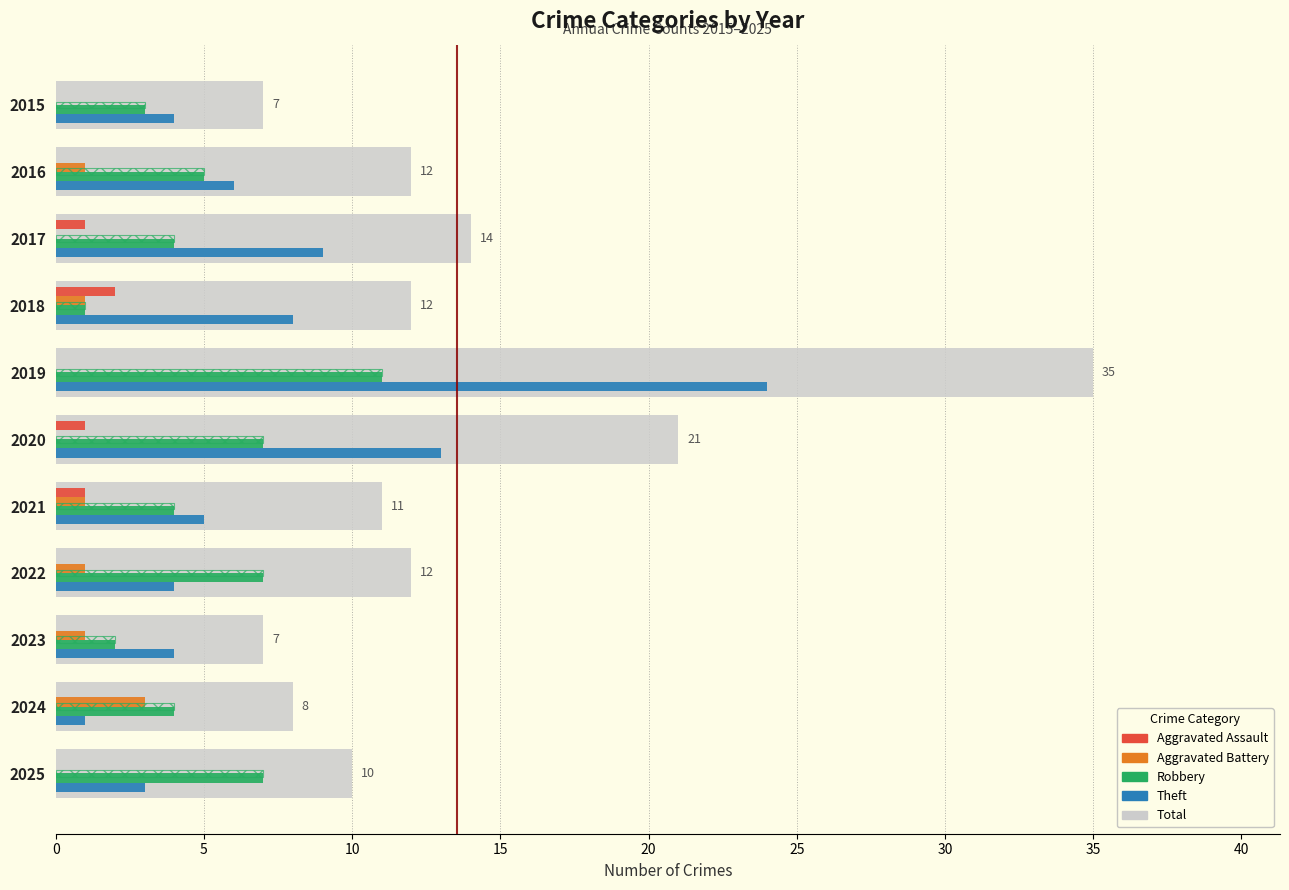

What is the average value of the Theft series?

7